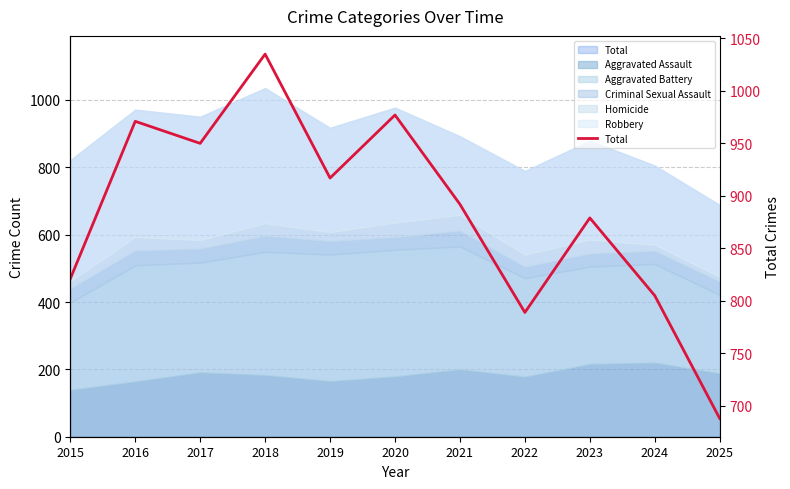

Rank the categories by value from lowest to highest.

2025, 2022, 2024, 2015, 2023, 2021, 2019, 2017, 2016, 2020, 2018